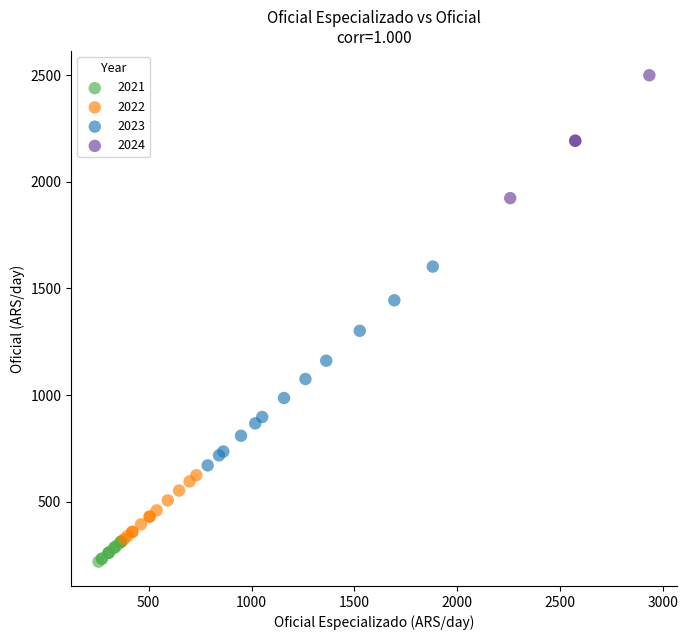

What are all the series names shown in the legend?

2021, 2022, 2023, 2024